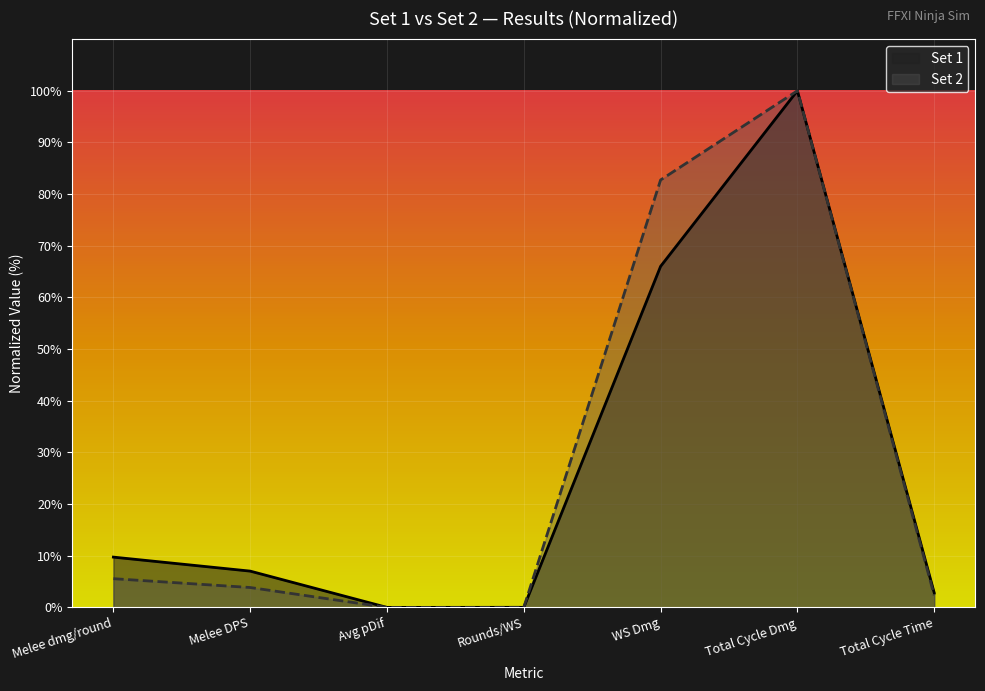

Which category has the highest value across all series?

Total Cycle Dmg